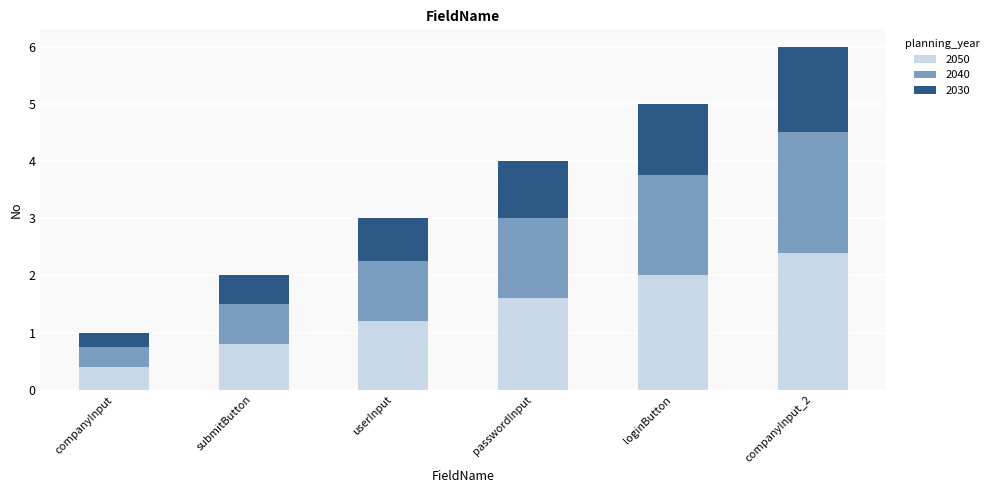

What is the difference between the maximum and second lowest values in the 2050 series?

1.6